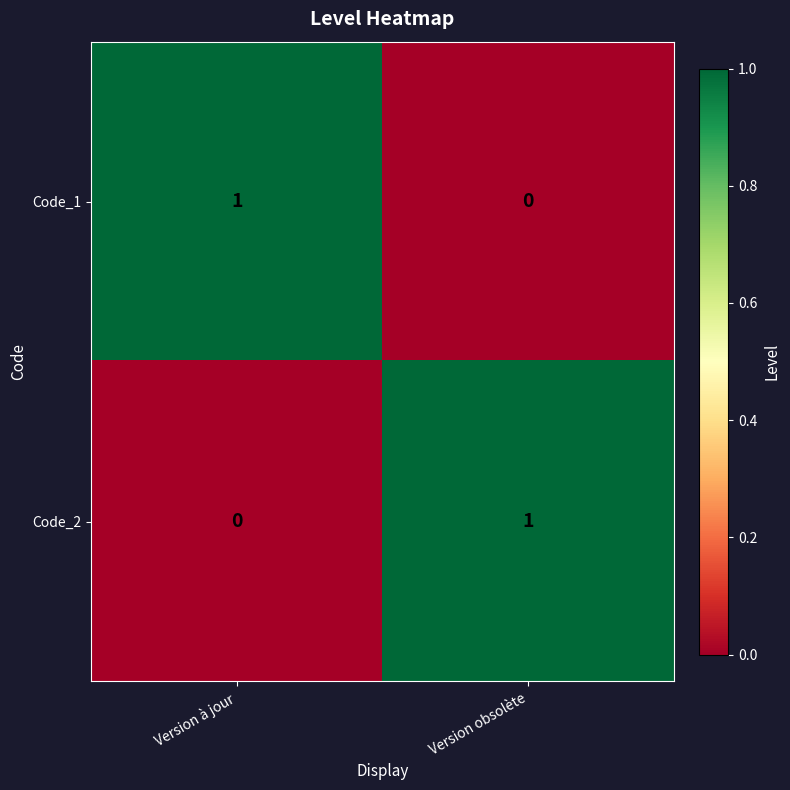

True or false: Code_1 has a value of 1 at Version à jour.

True